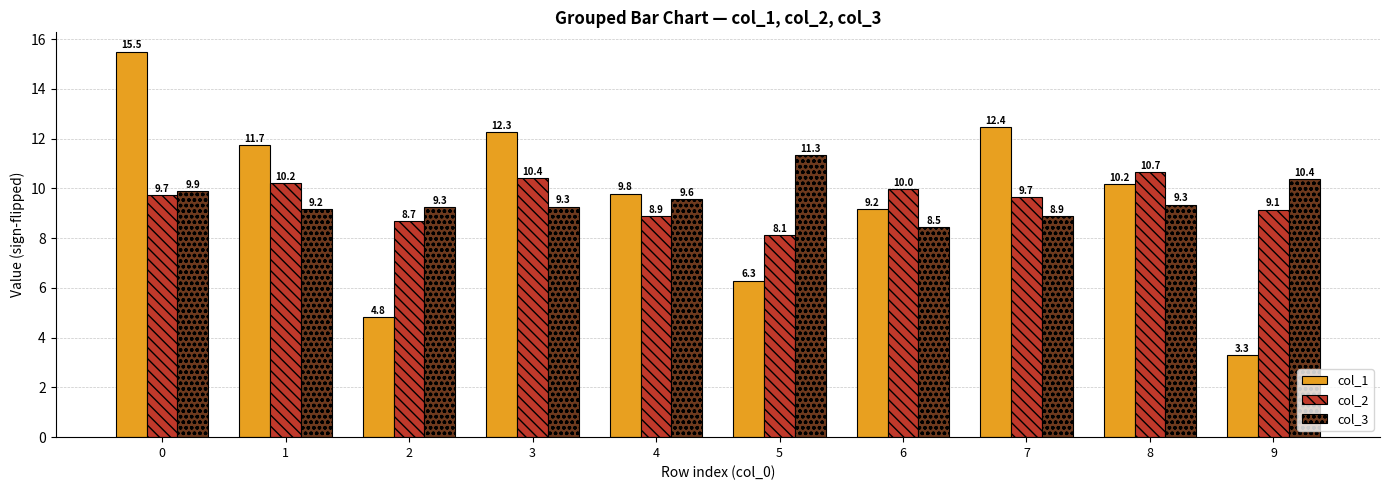

What is the maximum value for col_1?

15.5